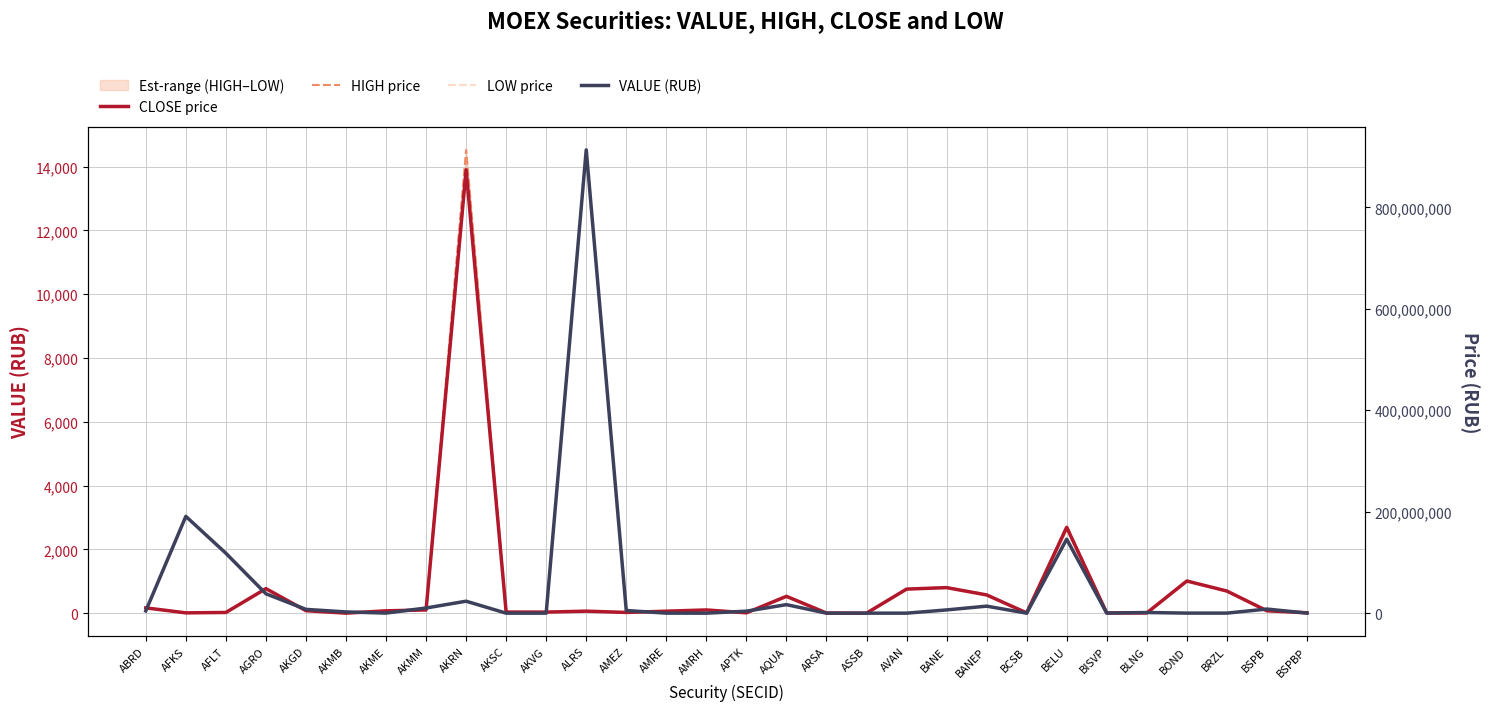

At which category does VALUE (RUB) reach its first local valley?

AKME